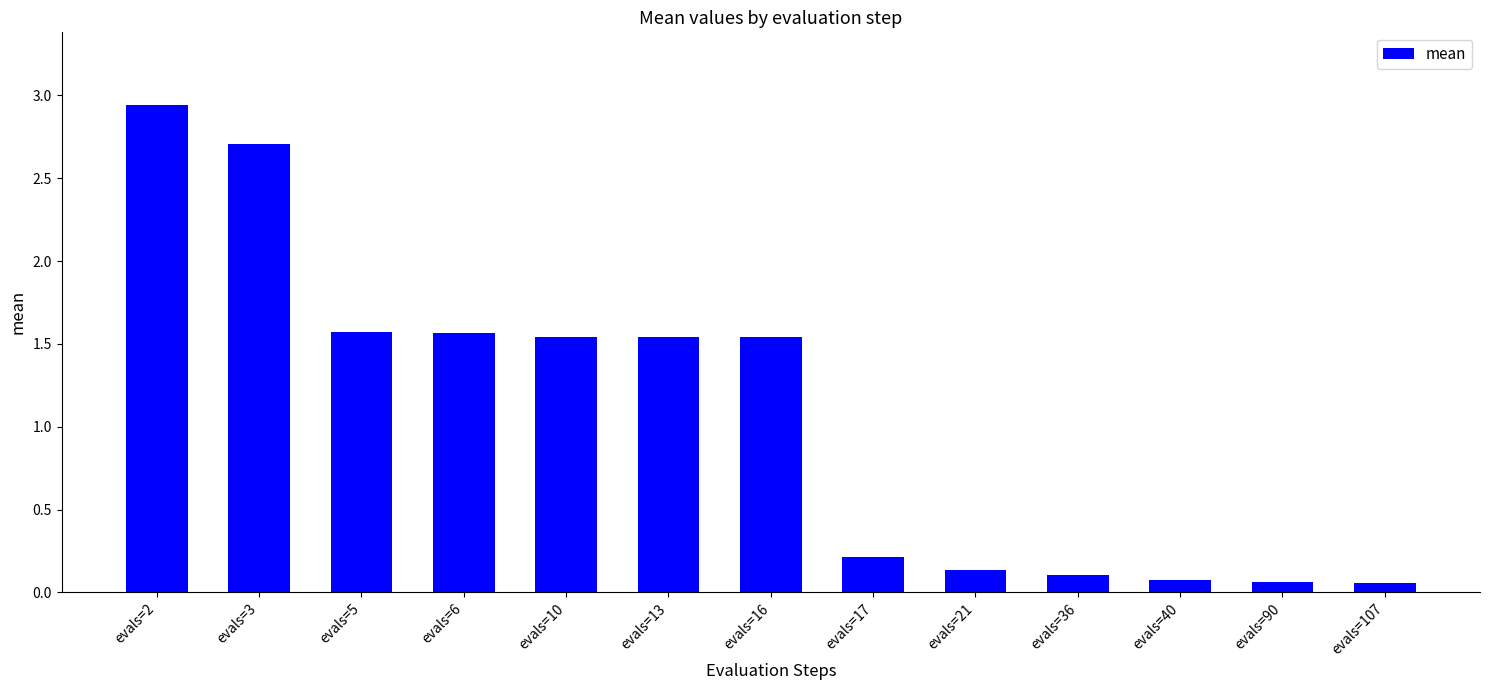

What is the difference between the second highest and minimum values?

2.6